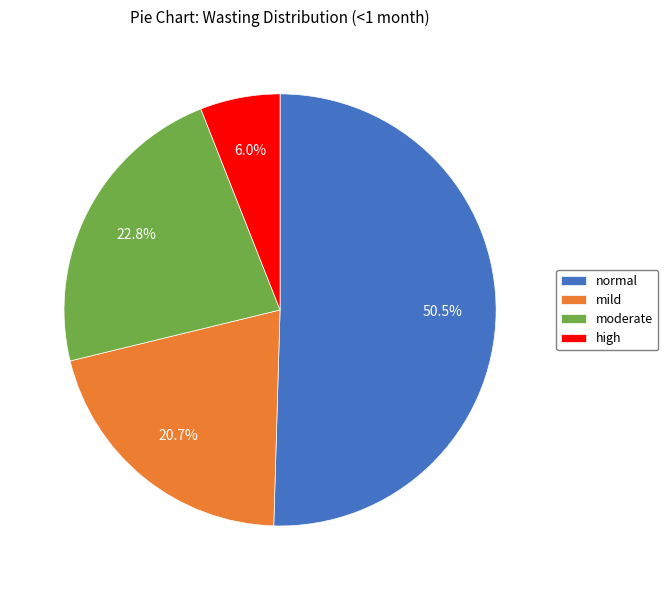

Combined, do high and normal account for over 50%?

Yes